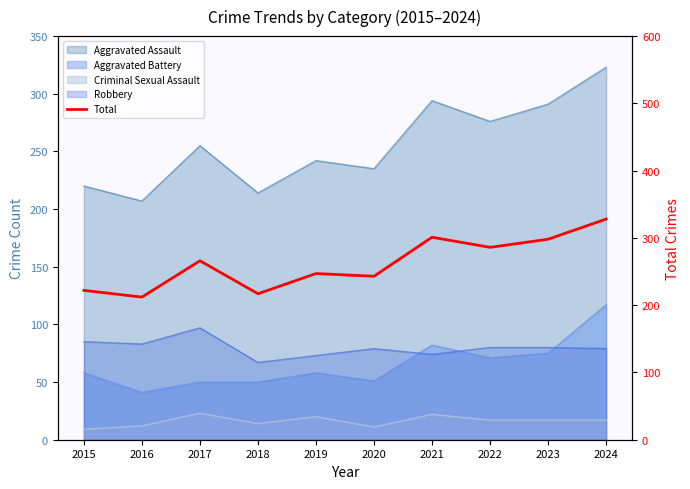

What is the change in value from 2015 to 2024?

+106